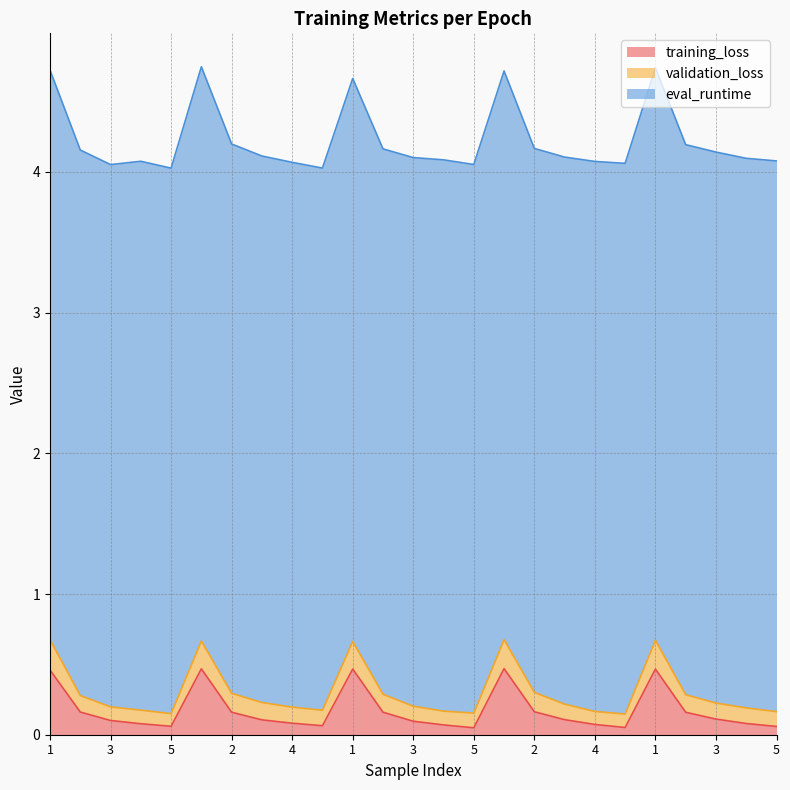

What is the label of the 13th point from the left?

3